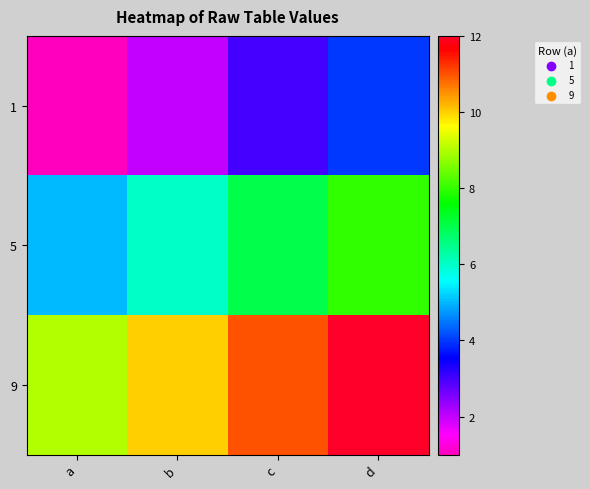

Which has a higher value, a or b?

b